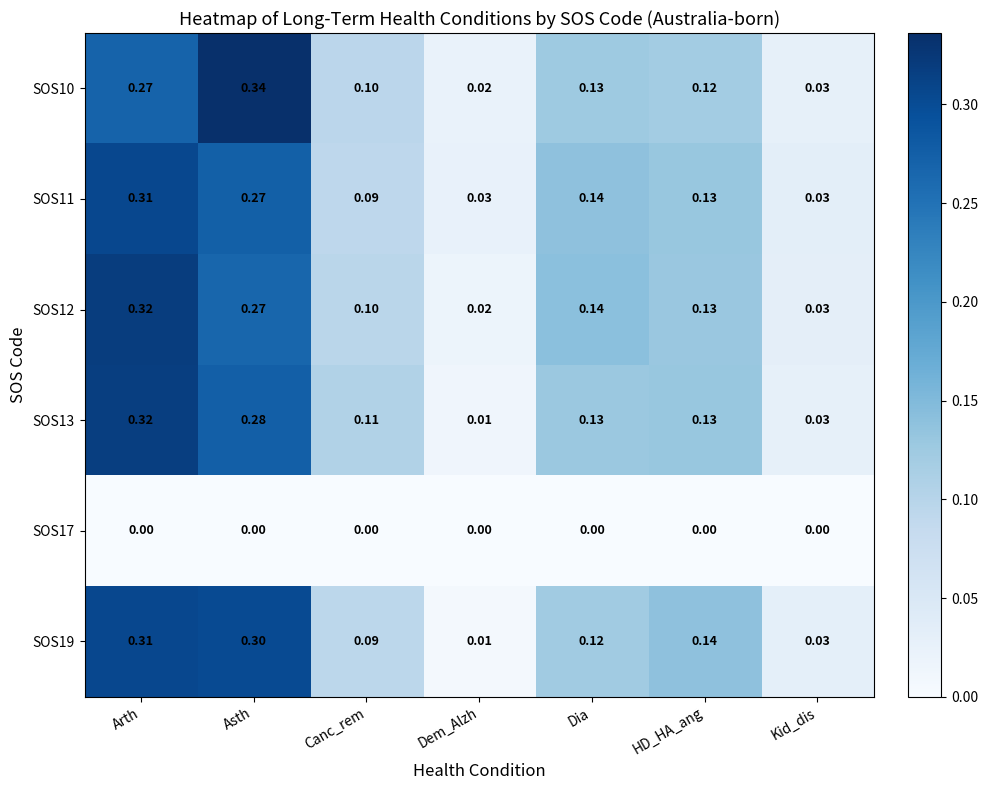

Where is SOS12 nearest to the value 0?

Dem_Alzh